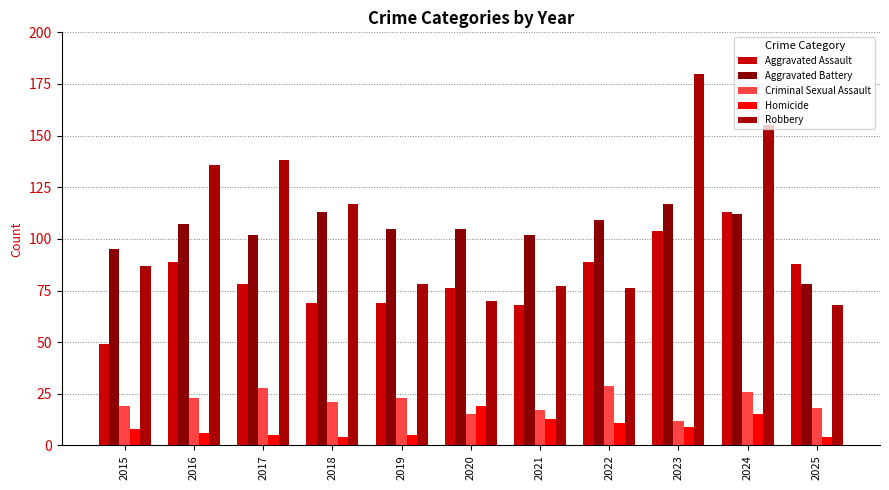

Which series has the widest spread of values?

Robbery